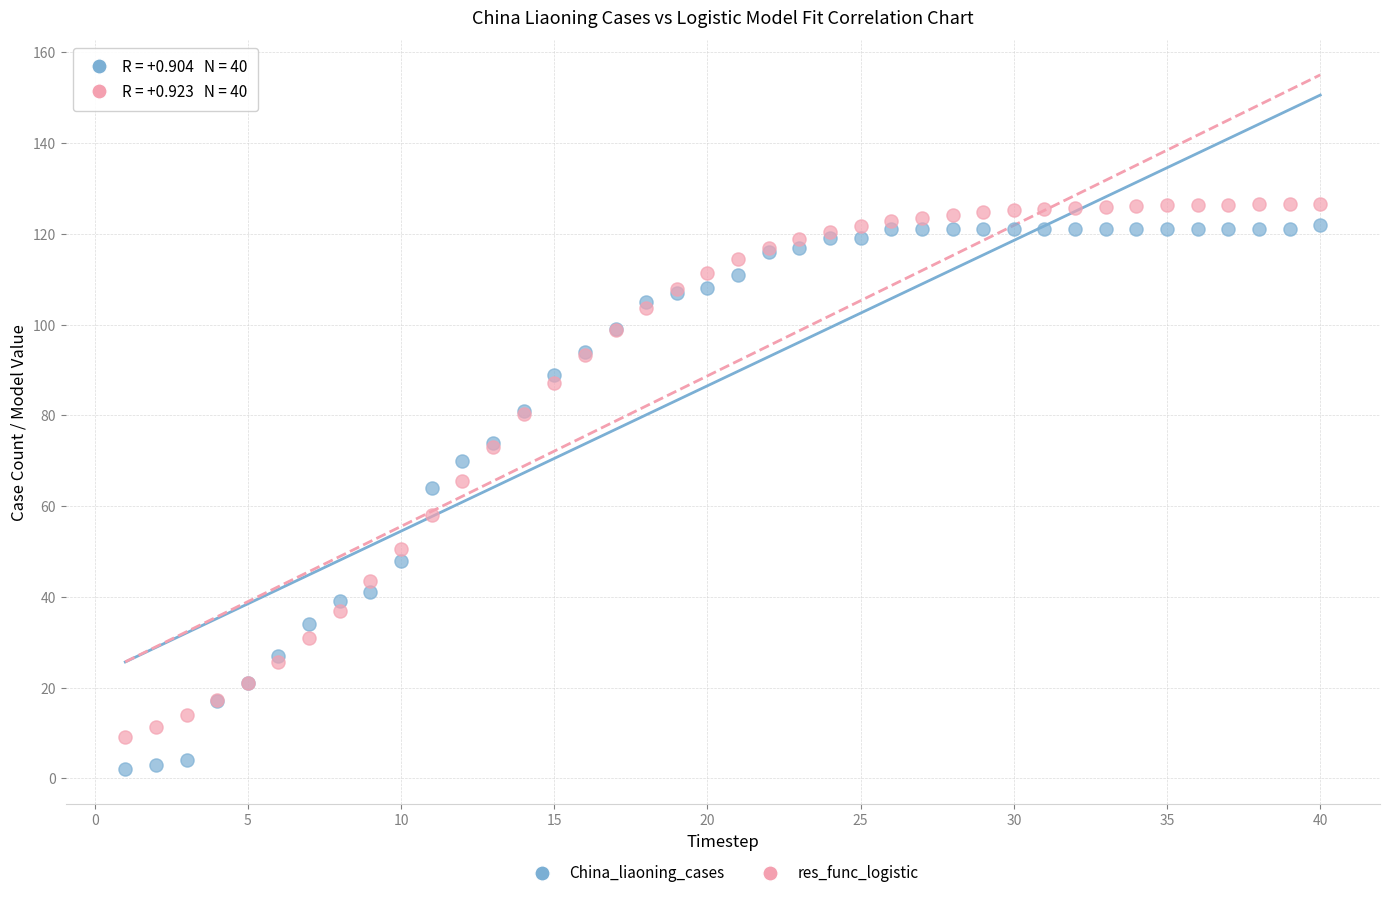

What are all the series names shown in the legend?

China_liaoning_cases, res_func_logistic